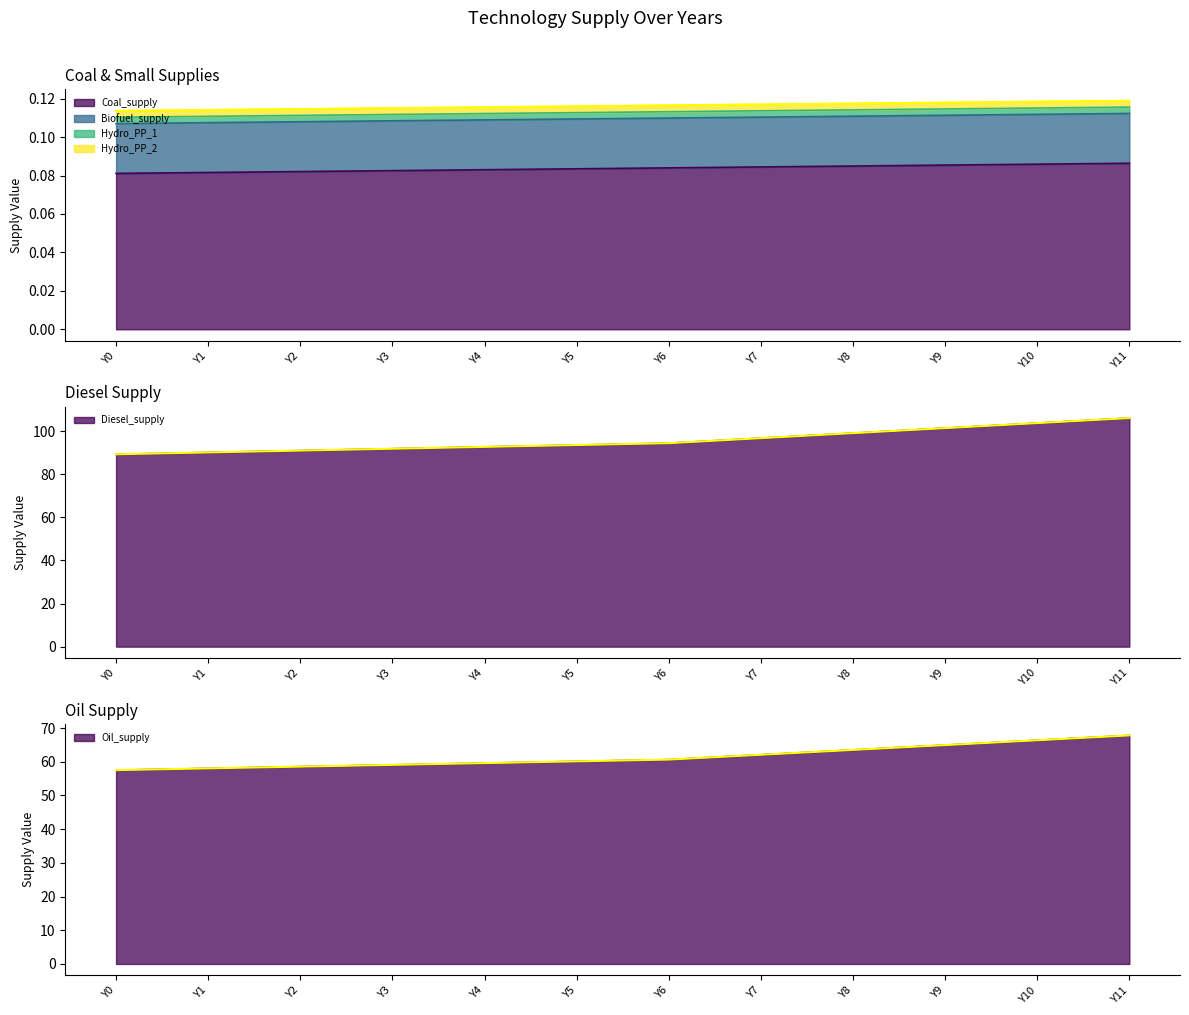

True or false: Oil_supply and Diesel_supply cross at least once.

False